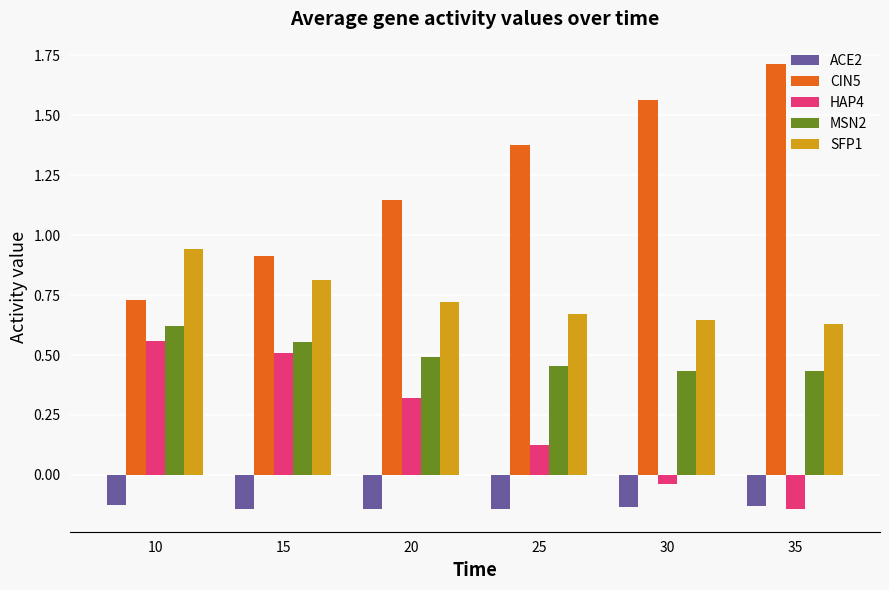

Which series has the widest spread of values?

CIN5